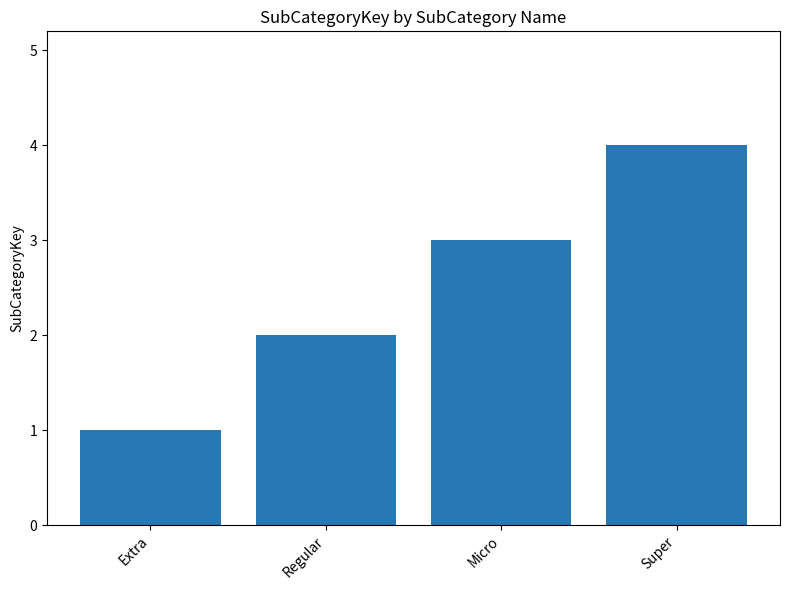

Which label corresponds to the smallest value in the chart?

Extra